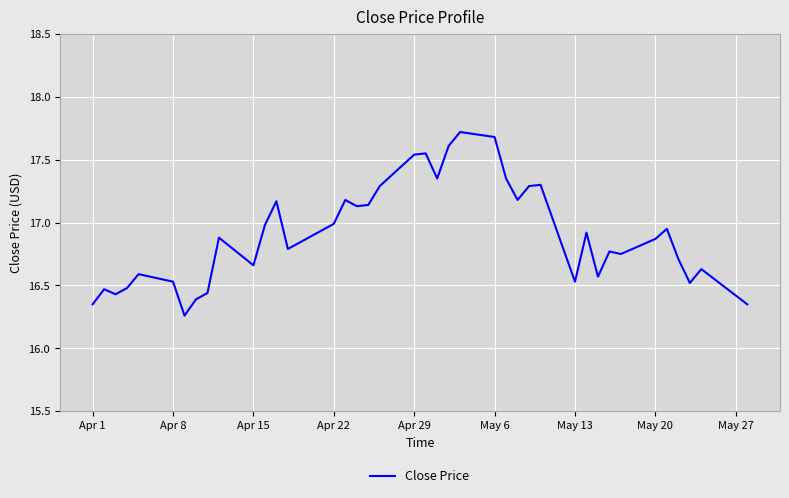

What is the greatest value displayed?

17.7